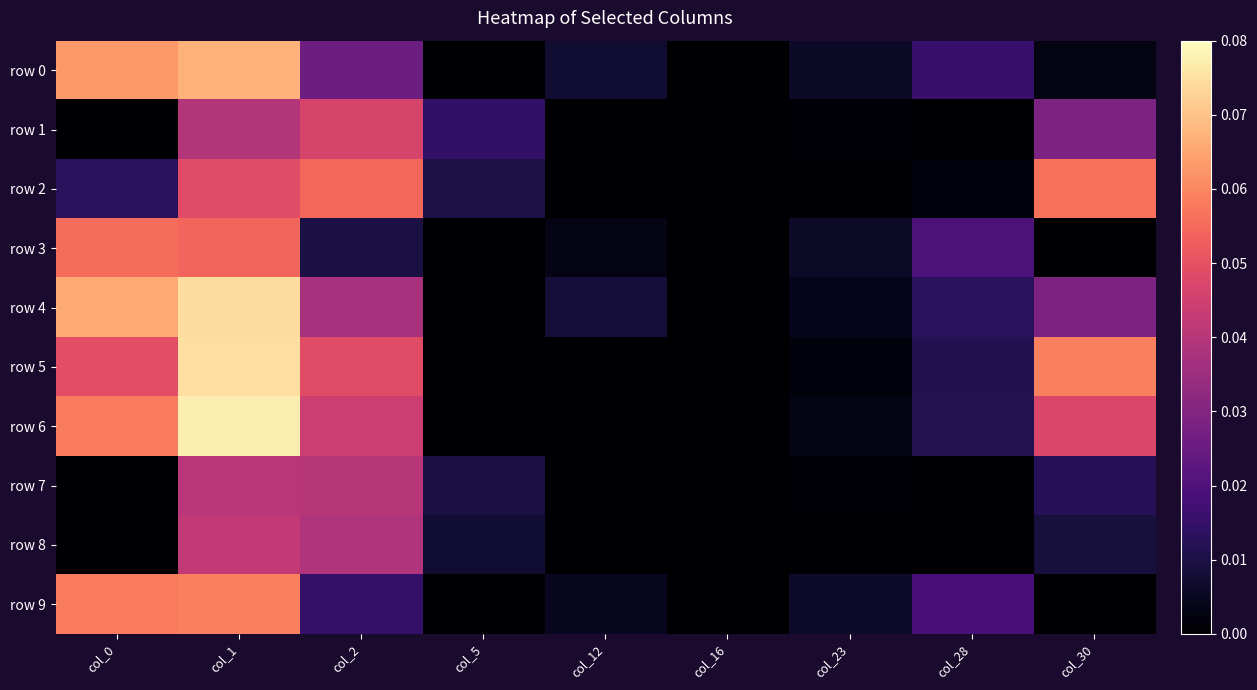

Which series has the largest total across all categories?

row 5